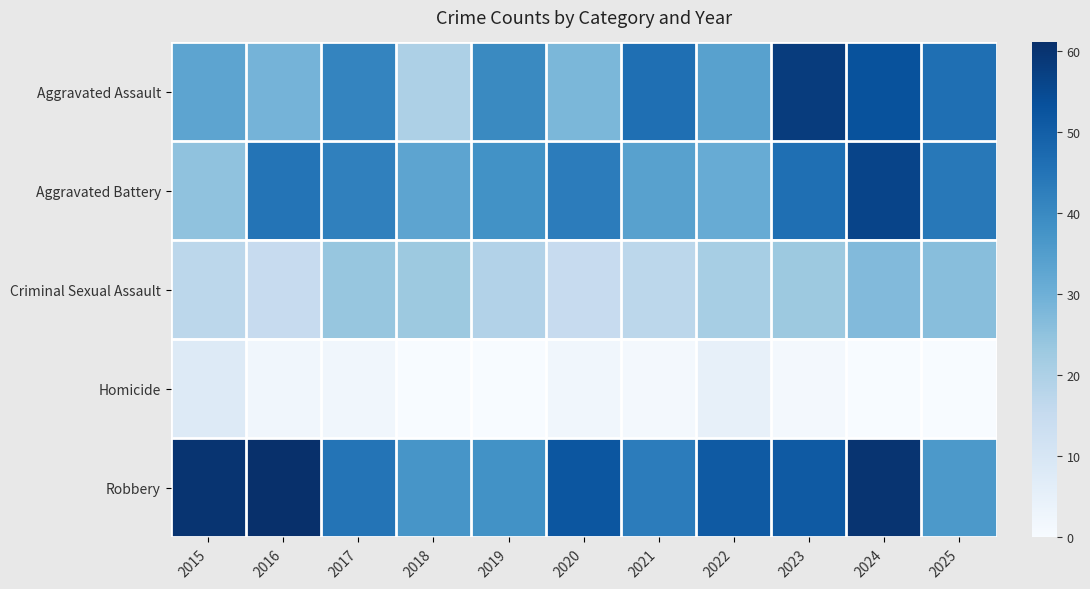

What is the total value across all series at 2023?

179